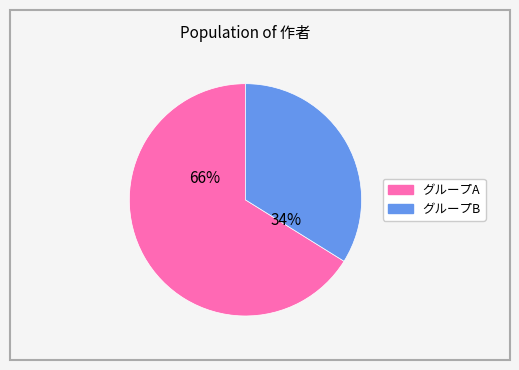

Is there a majority slice in this chart?

Yes